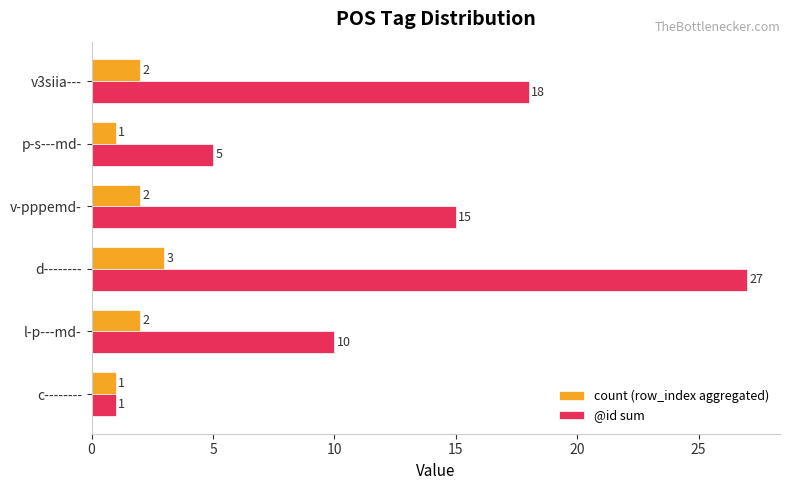

What is the smallest value displayed?

1